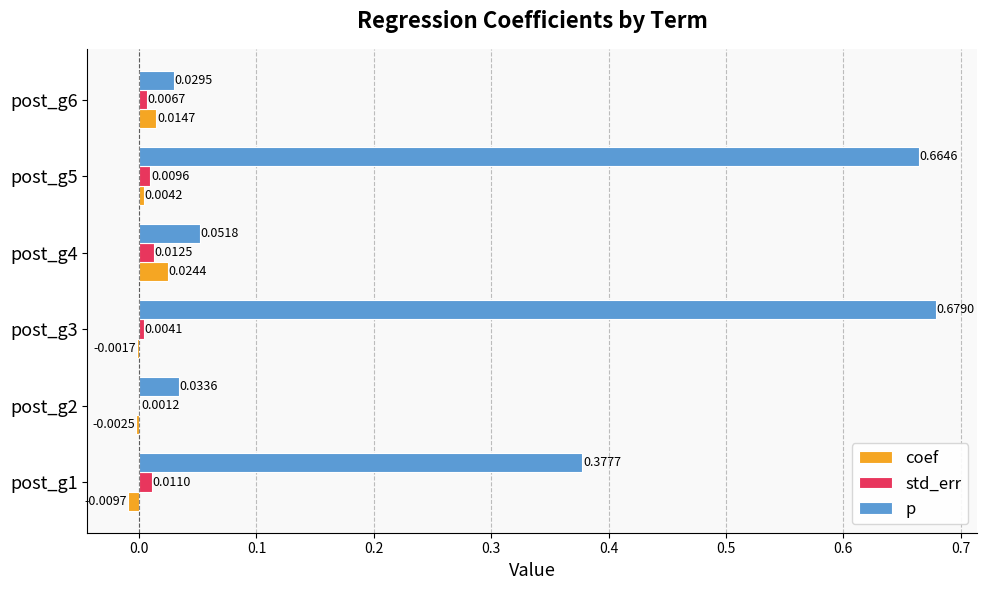

Which series changed the most between post_g2 and post_g3?

p